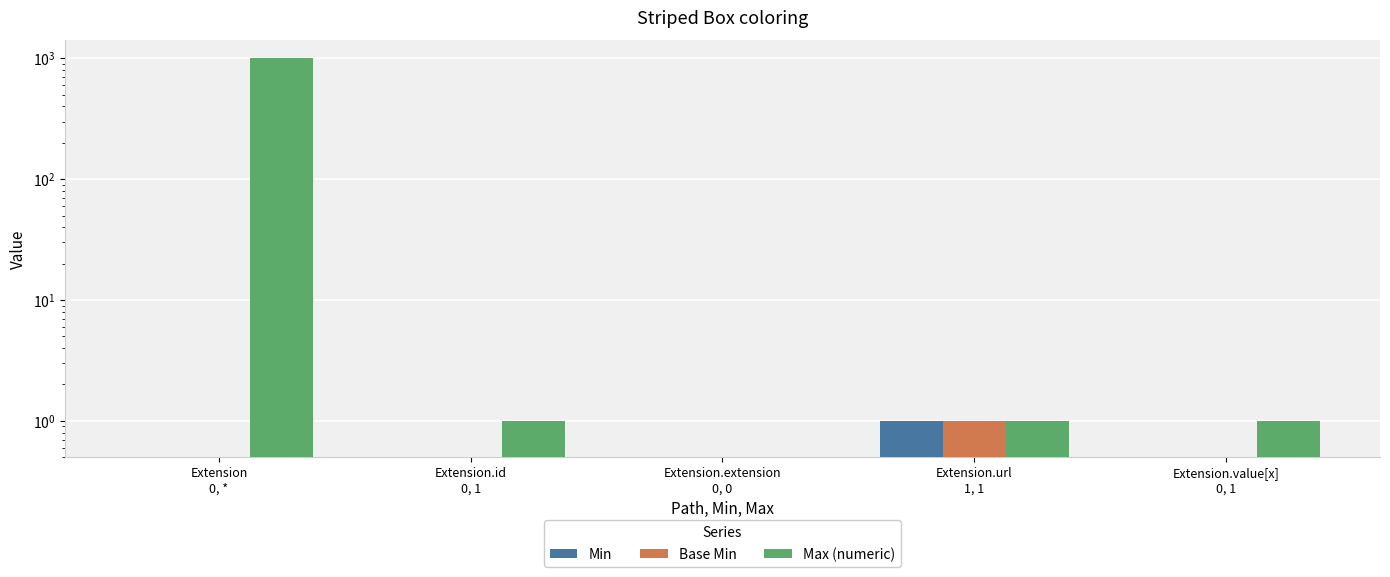

Is it true that Base Min equals 1 at Extension.url
1, 1?

True